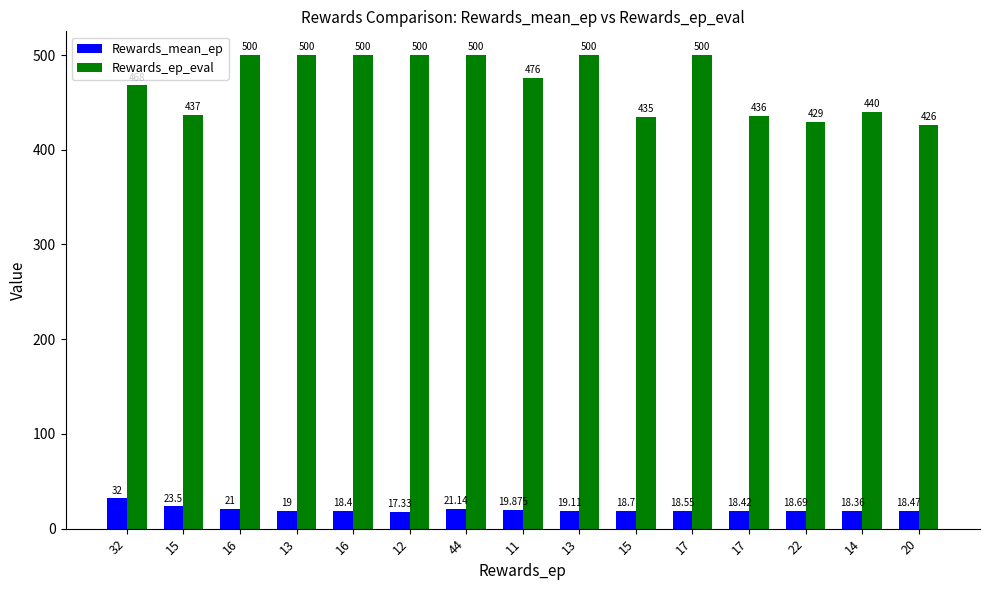

What is the value of the Rewards_ep_eval bar at the 9th from the left?

500.0